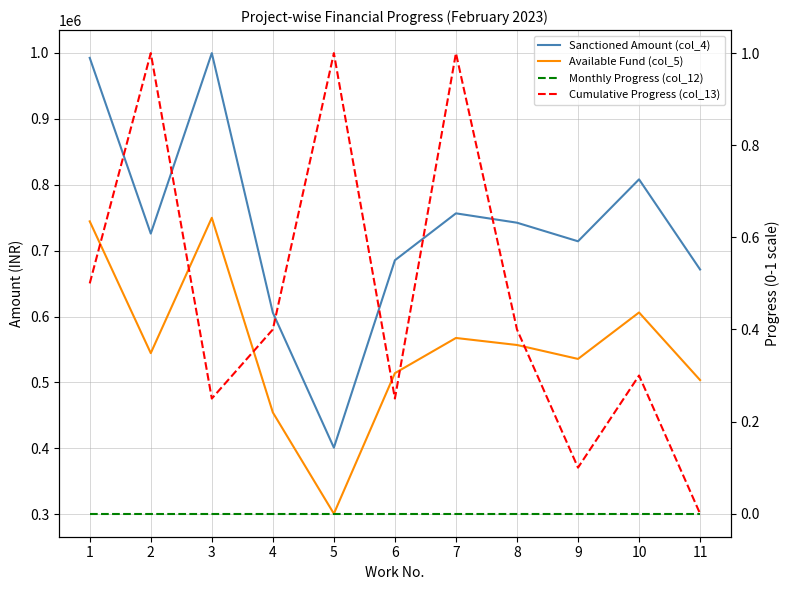

Count the number of categories in the chart.

11